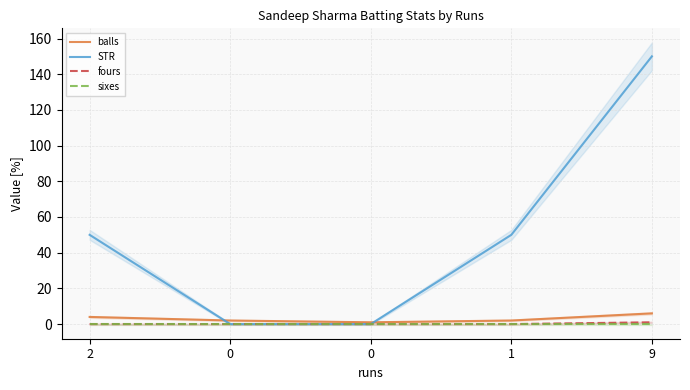

Reading left to right, what are all the values shown in this chart?

balls: 2=4	0=2	0=1	1=2	9=6
STR: 2=50	0=0	0=0	1=50	9=150
fours: 2=0	0=0	0=0	1=0	9=1
sixes: 2=0	0=0	0=0	1=0	9=0